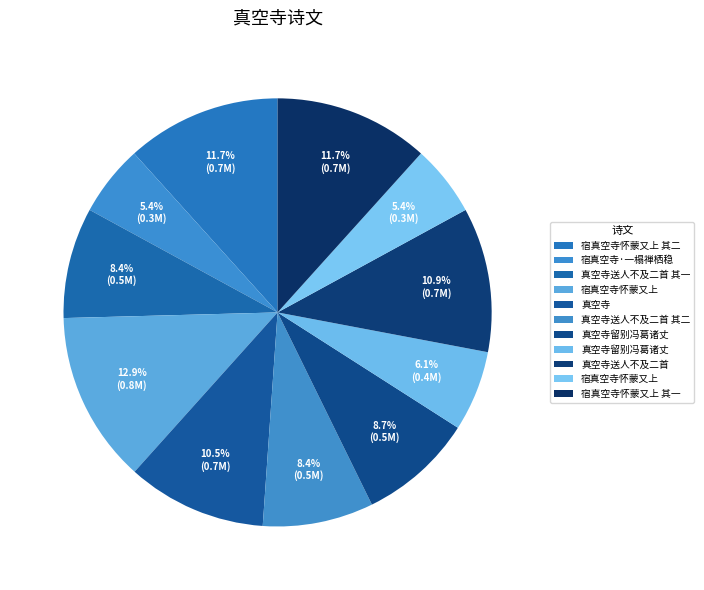

How many segments does this pie chart have?

11